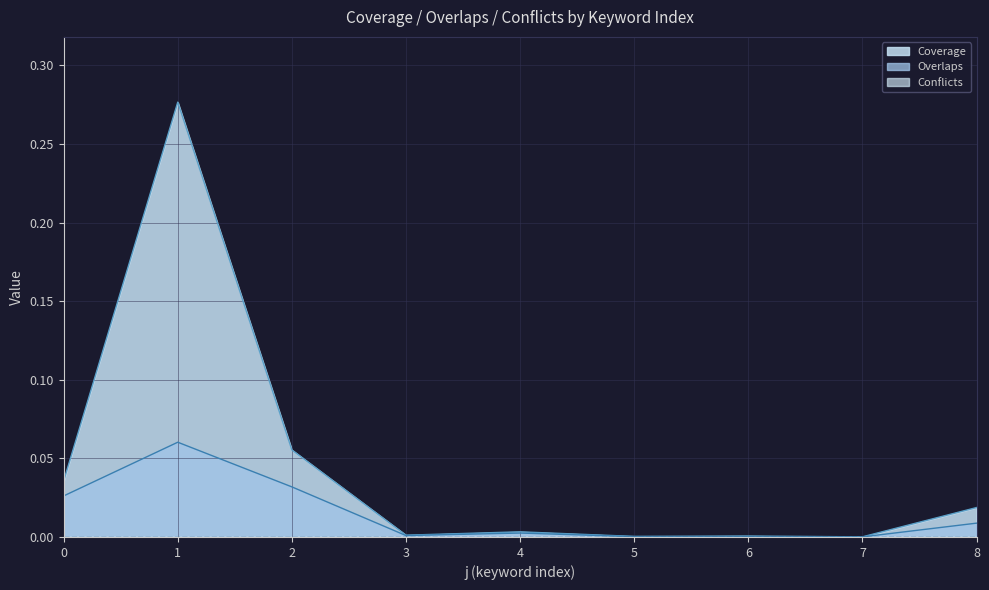

At which label does Overlaps reach its peak?

1